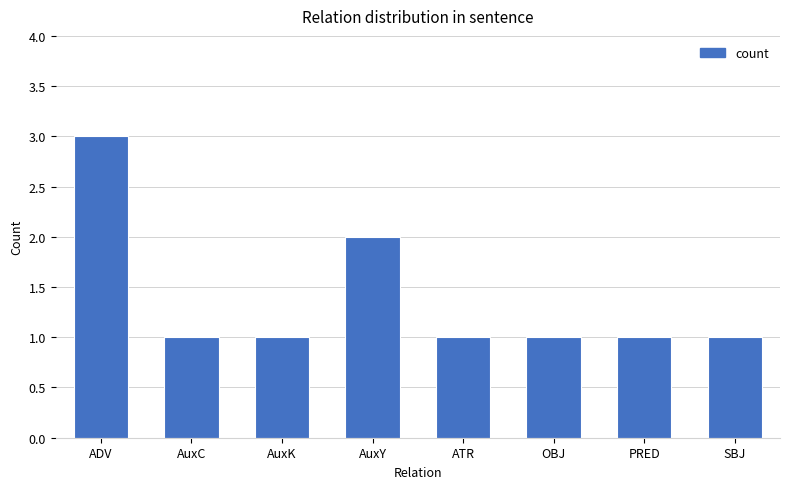

Does the chart contain any negative values?

No